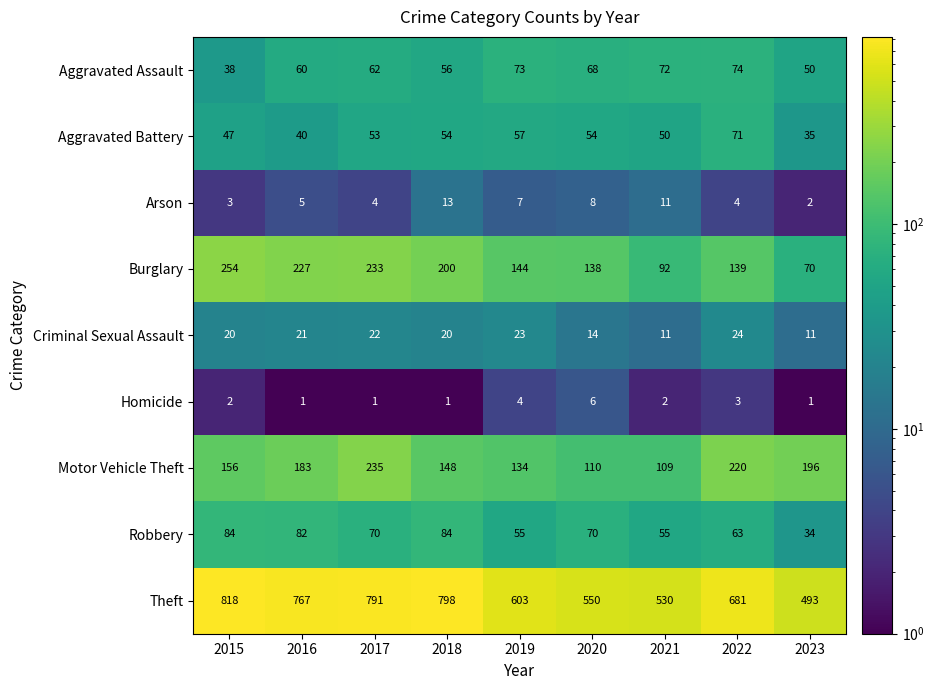

Count the number of categories in the chart.

9